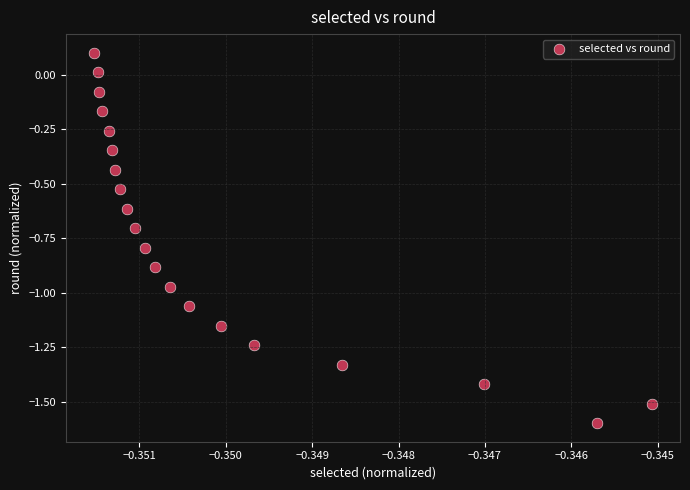

What is the range of Y values (max minus min)?

1.7